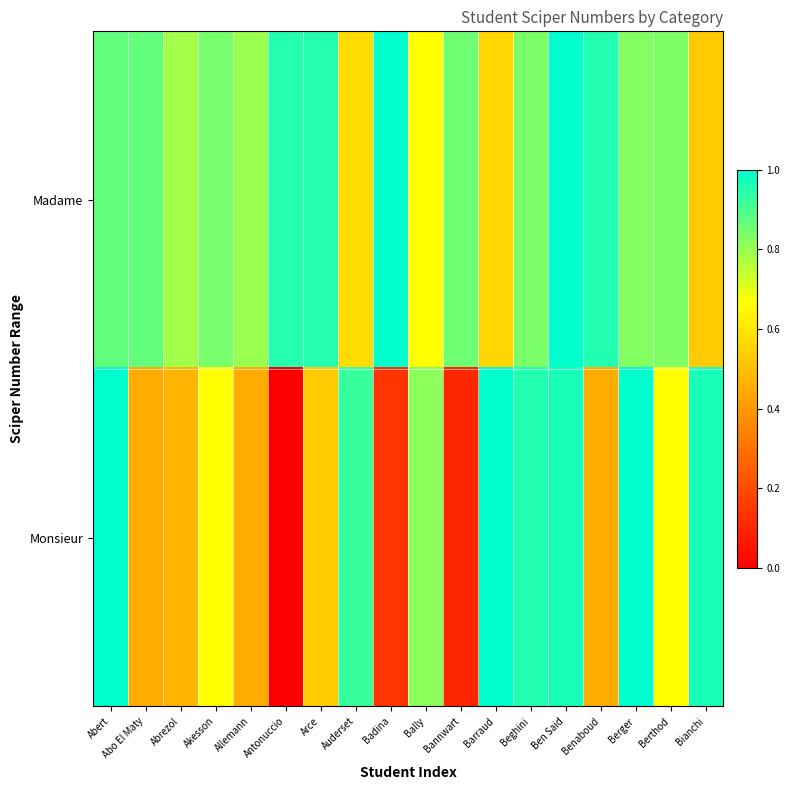

Between Allemann and Abert, which is larger?

Abert